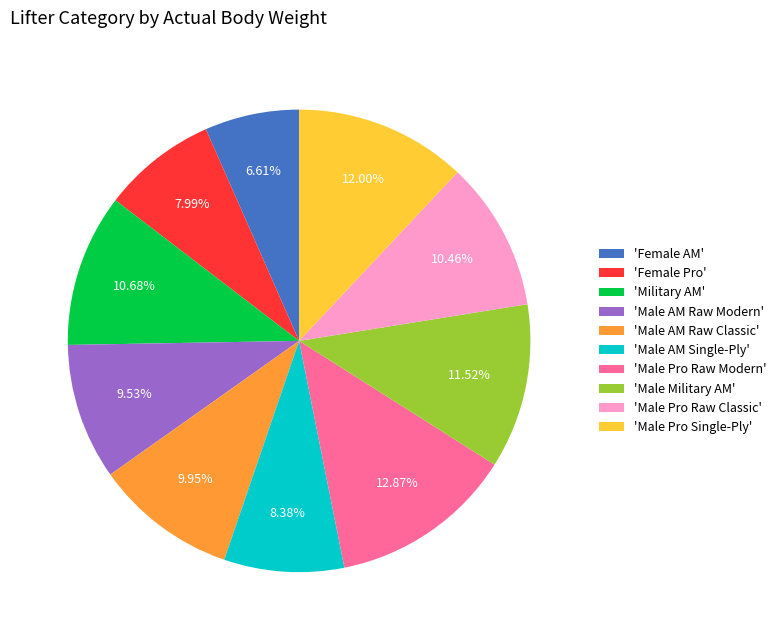

Which slice is the smallest?

'Female AM'